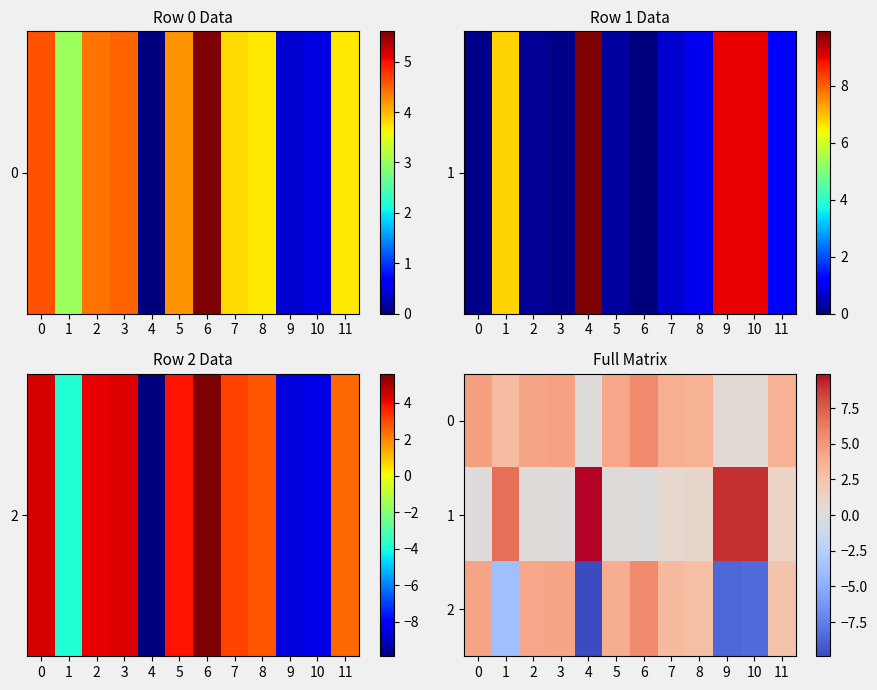

At how many categories does at least one series exceed 5?

5